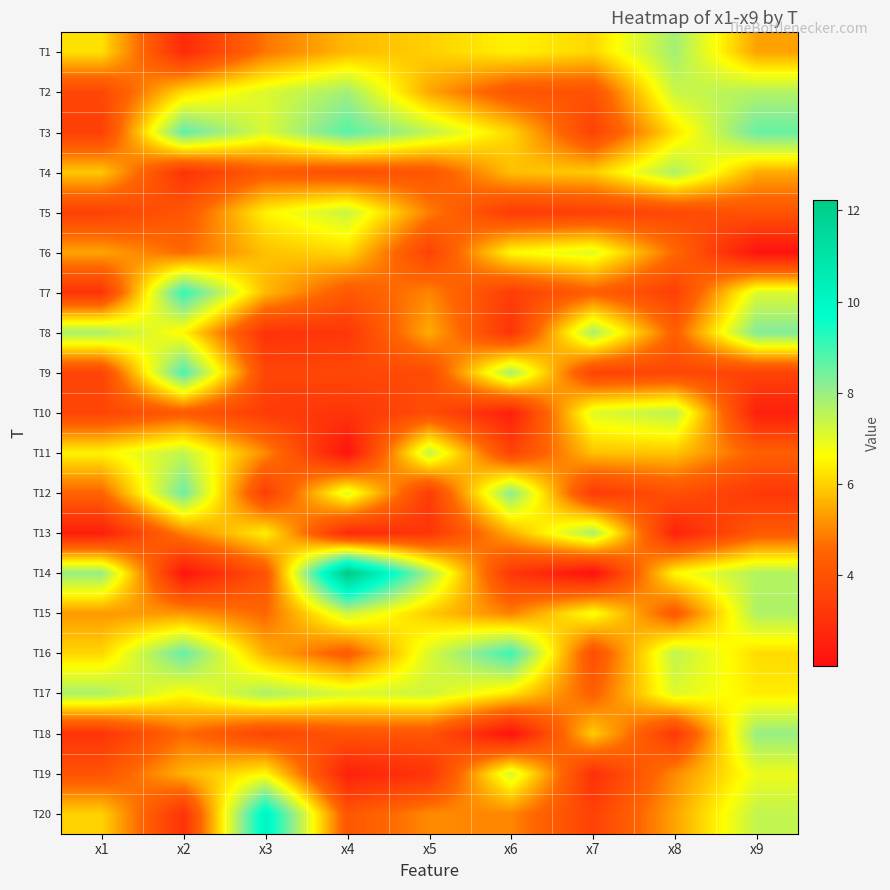

At x5, list the series in order from smallest to largest.

T19, T13, T12, T6, T9, T10, T18, T4, T5, T7, T20, T2, T8, T15, T1, T16, T17, T11, T3, T14